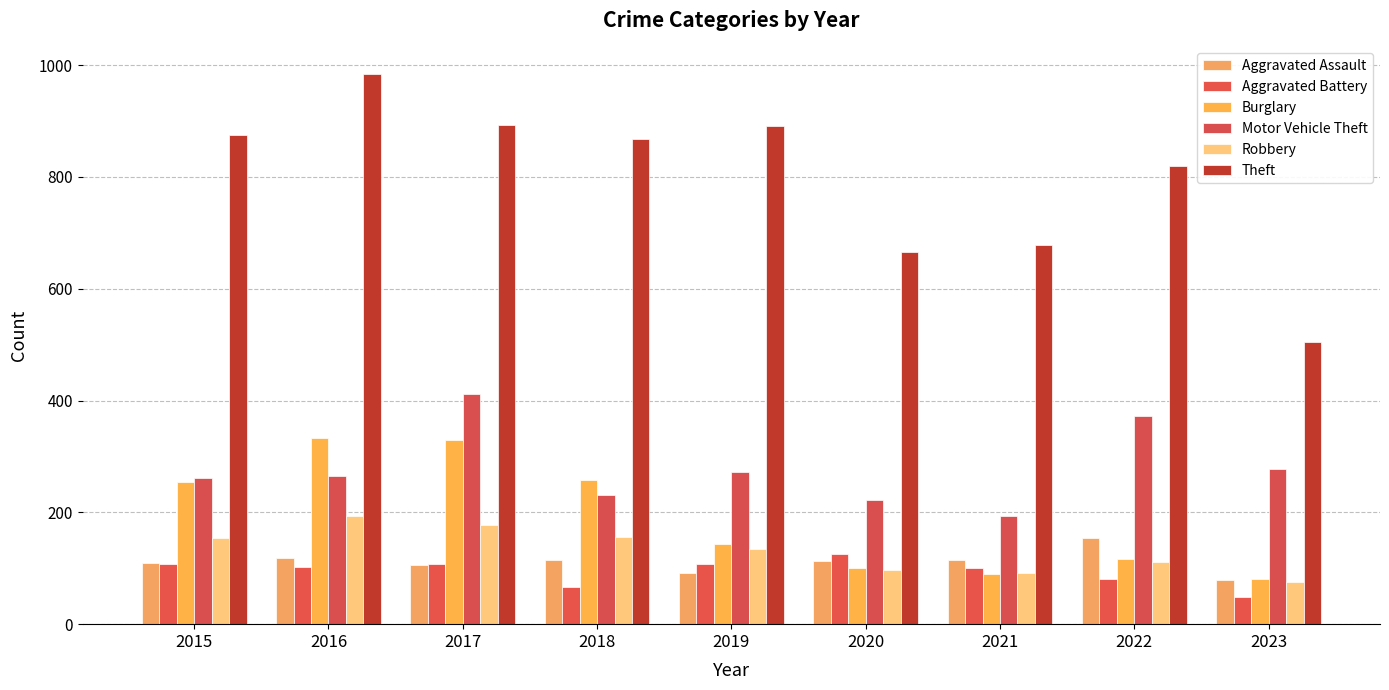

How many bars are there in each group?

6